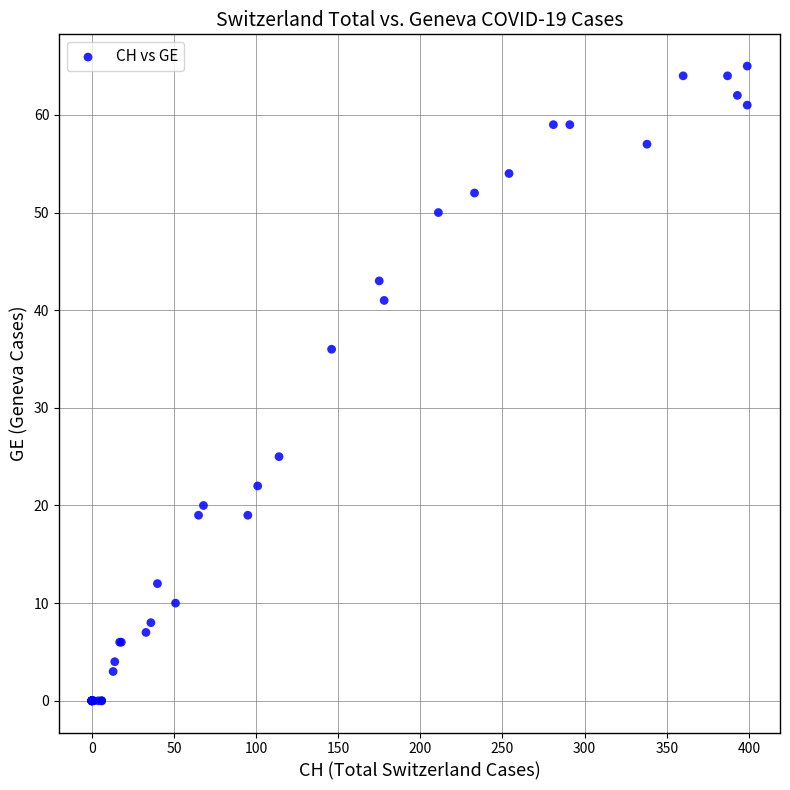

What Y value in the scatter plot is closest to 32?

36